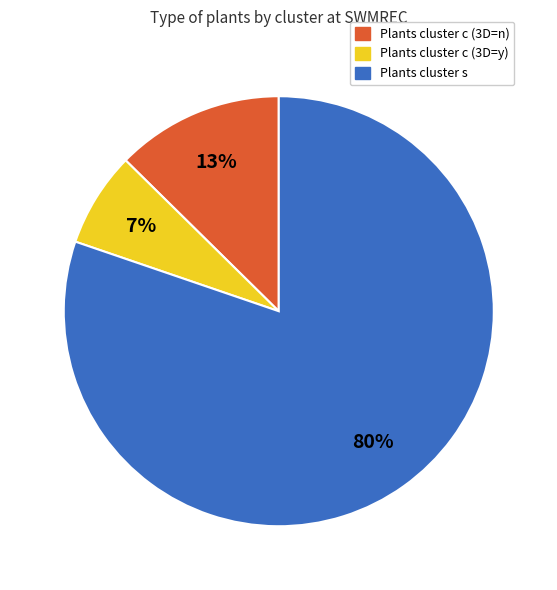

To the nearest percent, what is the difference between the largest and smallest slice percentages?

73%